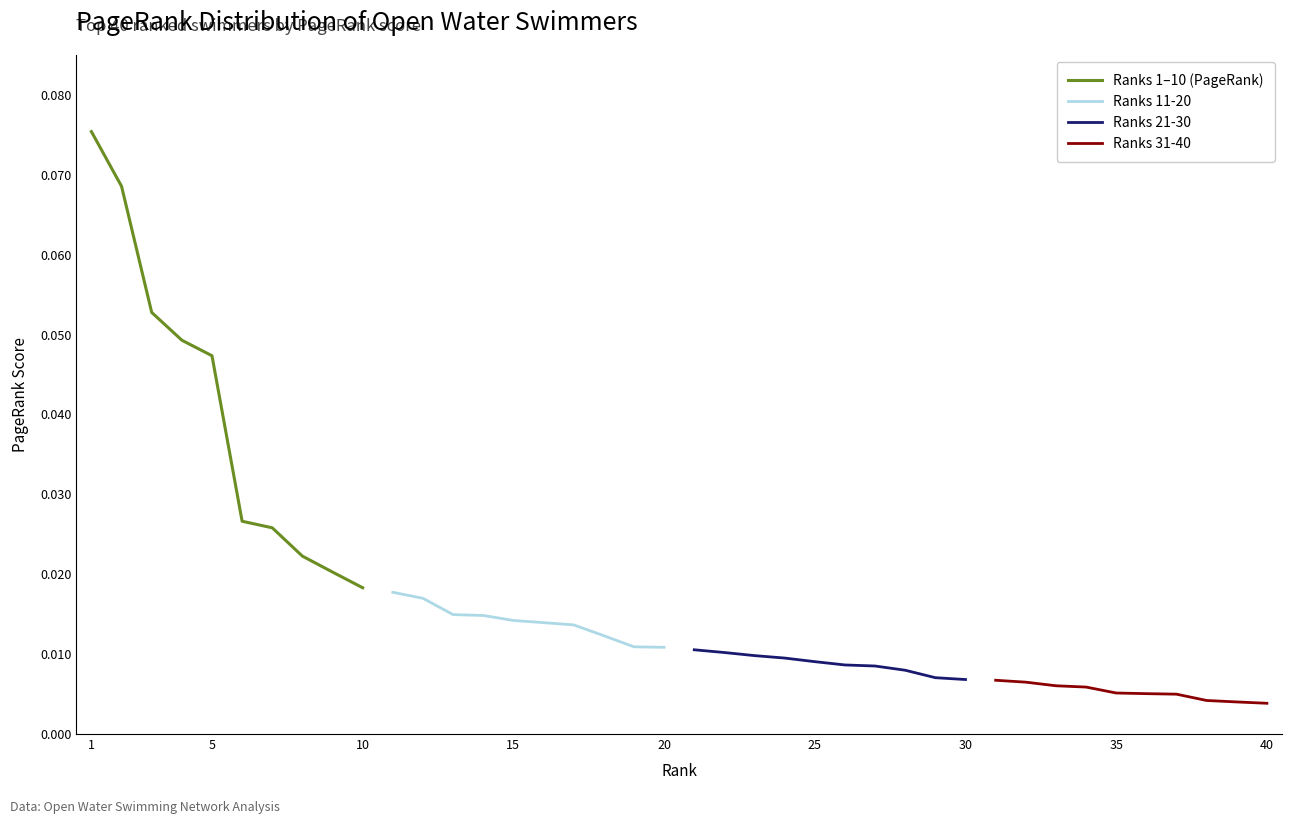

Which category has the highest value across all series?

1